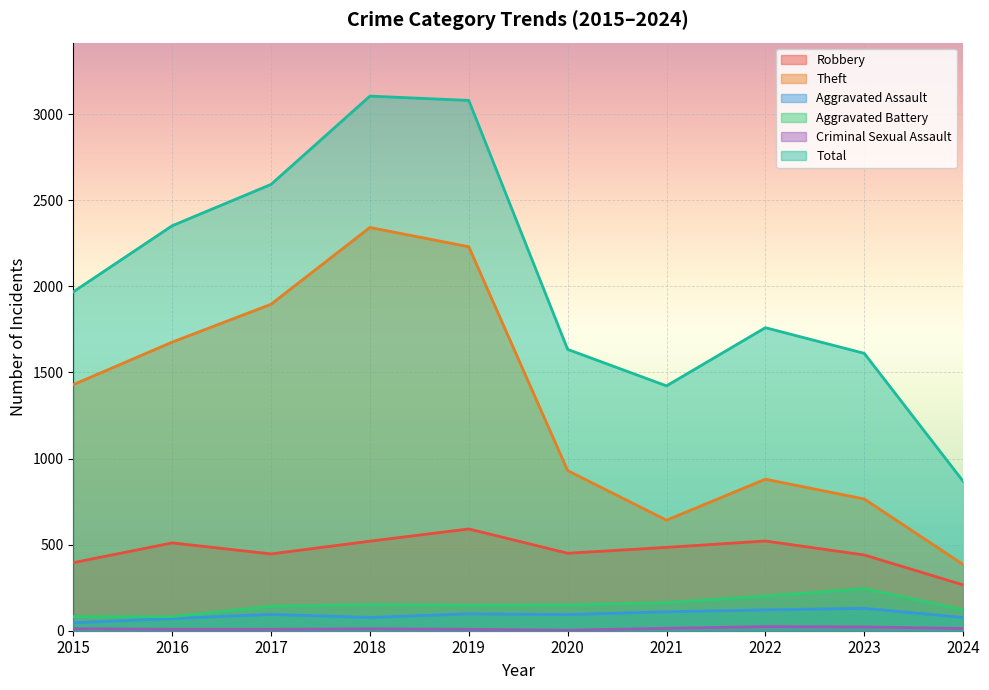

What is the value of the Total point at the 5th from the left?

3080